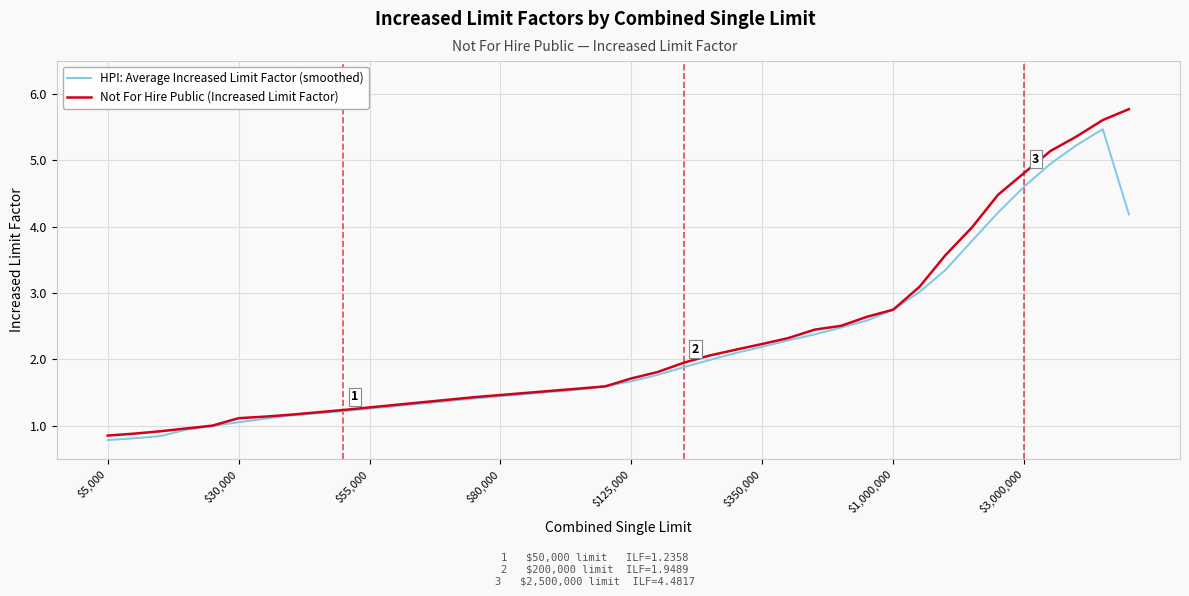

What is the difference between the second highest and minimum values in the HPI: Average Increased Limit Factor (smoothed) series?

4.4